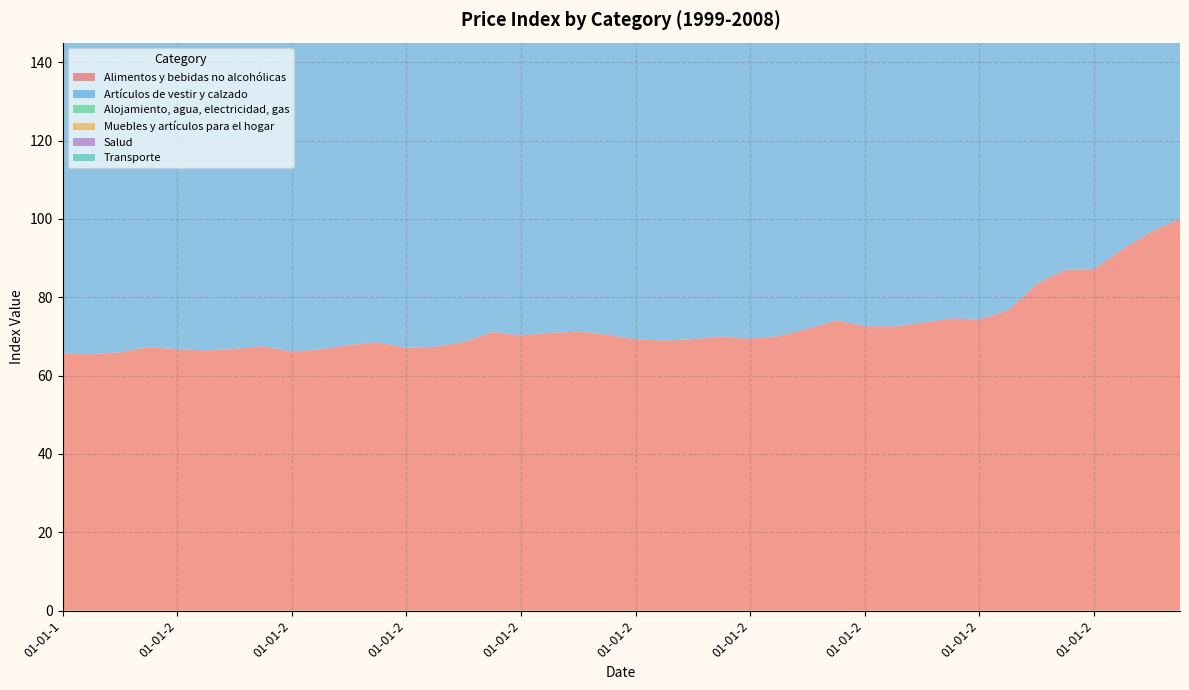

Reading left to right, what are all the values shown in this chart?

Alimentos y bebidas no alcohólicas: 01-01-1999=65.6	01-04-1999=65.5	01-07-1999=65.9	01-10-1999=67.2	01-01-2000=66.7	01-04-2000=66.4	01-07-2000=66.8	01-10-2000=67.5	01-01-2001=66.1	01-04-2001=66.7	01-07-2001=67.8	01-10-2001=68.5	01-01-2002=67.1	01-04-2002=67.3	01-07-2002=68.5	01-10-2002=71.1	01-01-2003=70.3	01-04-2003=70.9	01-07-2003=71.2	01-10-2003=70.5	01-01-2004=69.2	01-04-2004=69.0	01-07-2004=69.3	01-10-2004=70.0	01-01-2005=69.4	01-04-2005=70.0	01-07-2005=71.9	01-10-2005=74.1	01-01-2006=72.6	01-04-2006=72.5	01-07-2006=73.5	01-10-2006=74.6	01-01-2007=74.3	01-04-2007=76.6	01-07-2007=83.4	01-10-2007=87.0	01-01-2008=87.2	01-04-2008=92.3	01-07-2008=96.7	01-10-2008=100.0
Artículos de vestir y calzado: 01-01-1999=129.7	01-04-1999=134.4	01-07-1999=130.4	01-10-1999=129.5	01-01-2000=124.7	01-04-2000=123.8	01-07-2000=120.0	01-10-2000=118.8	01-01-2001=116.3	01-04-2001=116.0	01-07-2001=113.6	01-10-2001=113.0	01-01-2002=111.5	01-04-2002=111.1	01-07-2002=109.5	01-10-2002=108.7	01-01-2003=106.2	01-04-2003=106.1	01-07-2003=104.2	01-10-2003=104.0	01-01-2004=103.2	01-04-2004=103.6	01-07-2004=102.5	01-10-2004=102.5	01-01-2005=101.4	01-04-2005=102.3	01-07-2005=101.3	01-10-2005=102.3	01-01-2006=100.9	01-04-2006=101.8	01-07-2006=100.5	01-10-2006=101.0	01-01-2007=99.8	01-04-2007=100.0	01-07-2007=98.8	01-10-2007=100.0	01-01-2008=98.9	01-04-2008=99.7	01-07-2008=99.9	01-10-2008=100.2
Alojamiento, agua, electricidad, gas: 01-01-1999=57.1	01-04-1999=57.5	01-07-1999=58.0	01-10-1999=58.8	01-01-2000=59.7	01-04-2000=61.8	01-07-2000=62.9	01-10-2000=64.7	01-01-2001=65.4	01-04-2001=65.4	01-07-2001=65.8	01-10-2001=66.8	01-01-2002=66.8	01-04-2002=67.1	01-07-2002=67.6	01-10-2002=69.2	01-01-2003=70.9	01-04-2003=71.0	01-07-2003=71.1	01-10-2003=72.0	01-01-2004=72.1	01-04-2004=72.3	01-07-2004=74.8	01-10-2004=75.0	01-01-2005=73.7	01-04-2005=75.5	01-07-2005=77.5	01-10-2005=78.4	01-01-2006=77.8	01-04-2006=79.5	01-07-2006=81.4	01-10-2006=80.6	01-01-2007=82.3	01-04-2007=83.2	01-07-2007=86.0	01-10-2007=90.5	01-01-2008=94.0	01-04-2008=96.1	01-07-2008=100.1	01-10-2008=101.3
Muebles y artículos para el hogar: 01-01-1999=82.4	01-04-1999=82.9	01-07-1999=82.8	01-10-1999=82.4	01-01-2000=82.6	01-04-2000=82.9	01-07-2000=83.2	01-10-2000=83.2	01-01-2001=83.6	01-04-2001=84.1	01-07-2001=84.2	01-10-2001=84.7	01-01-2002=85.5	01-04-2002=86.3	01-07-2002=86.2	01-10-2002=86.6	01-01-2003=87.0	01-04-2003=87.4	01-07-2003=86.8	01-10-2003=86.8	01-01-2004=87.3	01-04-2004=87.7	01-07-2004=87.2	01-10-2004=87.0	01-01-2005=87.7	01-04-2005=88.5	01-07-2005=88.9	01-10-2005=89.6	01-01-2006=90.5	01-04-2006=90.7	01-07-2006=90.3	01-10-2006=91.3	01-01-2007=92.4	01-04-2007=93.1	01-07-2007=93.8	01-10-2007=95.0	01-01-2008=95.5	01-04-2008=96.4	01-07-2008=97.7	01-10-2008=99.4
Salud: 01-01-1999=68.0	01-04-1999=69.2	01-07-1999=69.7	01-10-1999=69.8	01-01-2000=70.8	01-04-2000=72.2	01-07-2000=73.4	01-10-2000=74.3	01-01-2001=75.2	01-04-2001=76.3	01-07-2001=77.7	01-10-2001=78.9	01-01-2002=81.1	01-04-2002=83.5	01-07-2002=84.3	01-10-2002=84.3	01-01-2003=84.4	01-04-2003=86.4	01-07-2003=87.7	01-10-2003=89.2	01-01-2004=88.9	01-04-2004=89.9	01-07-2004=90.2	01-10-2004=90.4	01-01-2005=91.3	01-04-2005=92.0	01-07-2005=93.2	01-10-2005=93.3	01-01-2006=93.4	01-04-2006=93.8	01-07-2006=94.6	01-10-2006=94.0	01-01-2007=94.3	01-04-2007=96.3	01-07-2007=97.1	01-10-2007=95.2	01-01-2008=97.2	01-04-2008=98.0	01-07-2008=99.6	01-10-2008=99.9
Transporte: 01-01-1999=59.7	01-04-1999=61.1	01-07-1999=62.9	01-10-1999=63.8	01-01-2000=68.0	01-04-2000=70.8	01-07-2000=73.2	01-10-2000=76.5	01-01-2001=78.6	01-04-2001=80.4	01-07-2001=81.3	01-10-2001=81.5	01-01-2002=80.5	01-04-2002=80.7	01-07-2002=83.6	01-10-2002=84.8	01-01-2003=87.7	01-04-2003=87.6	01-07-2003=87.0	01-10-2003=84.6	01-01-2004=84.5	01-04-2004=89.0	01-07-2004=90.9	01-10-2004=92.2	01-01-2005=91.5	01-04-2005=95.1	01-07-2005=97.5	01-10-2005=97.1	01-01-2006=97.8	01-04-2006=101.0	01-07-2006=103.9	01-10-2006=101.0	01-01-2007=100.3	01-04-2007=101.2	01-07-2007=103.5	01-10-2007=103.5	01-01-2008=102.8	01-04-2008=102.6	01-07-2008=109.0	01-10-2008=106.2